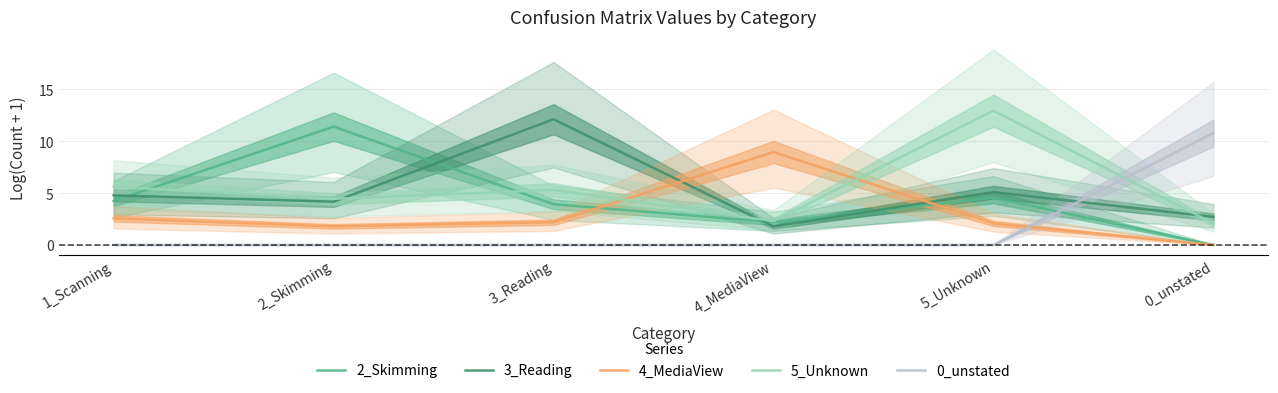

How many lines are shown in the chart?

5